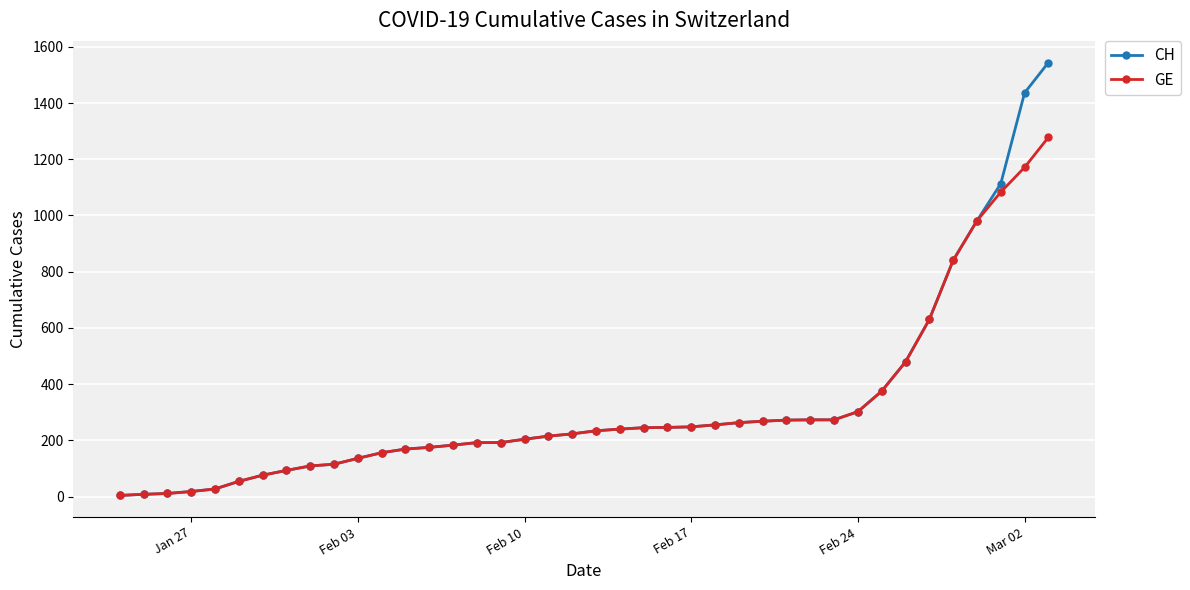

Which series has the largest range (max minus min)?

CH